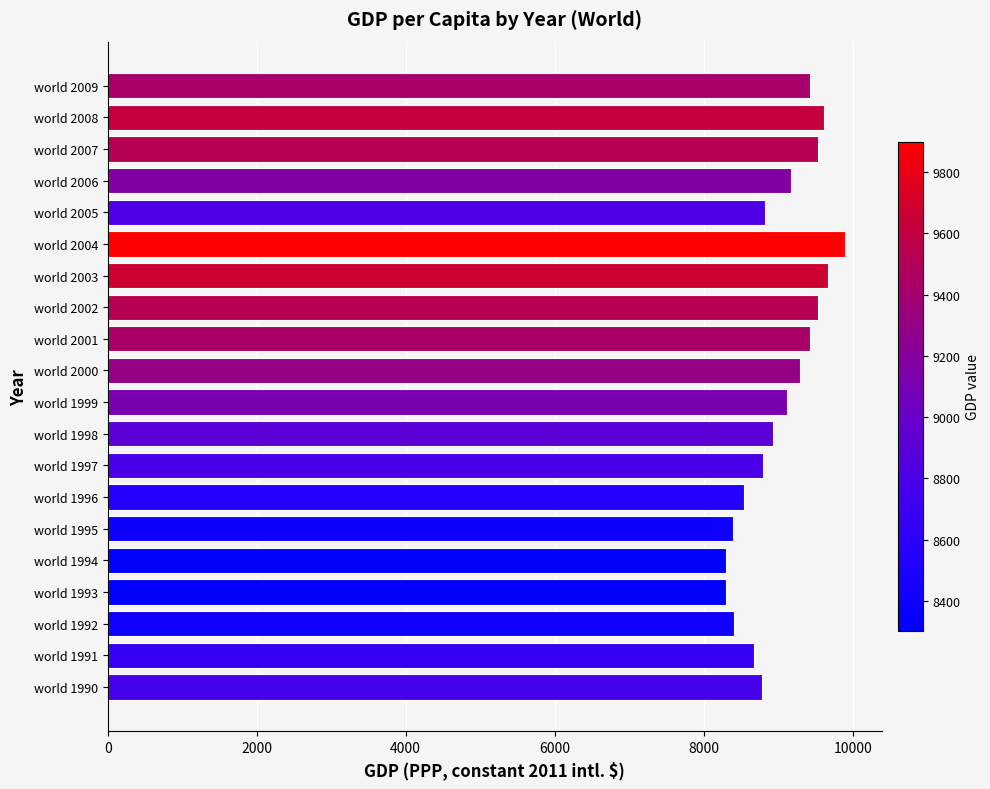

What is the difference between the second highest and minimum values?

1365.0